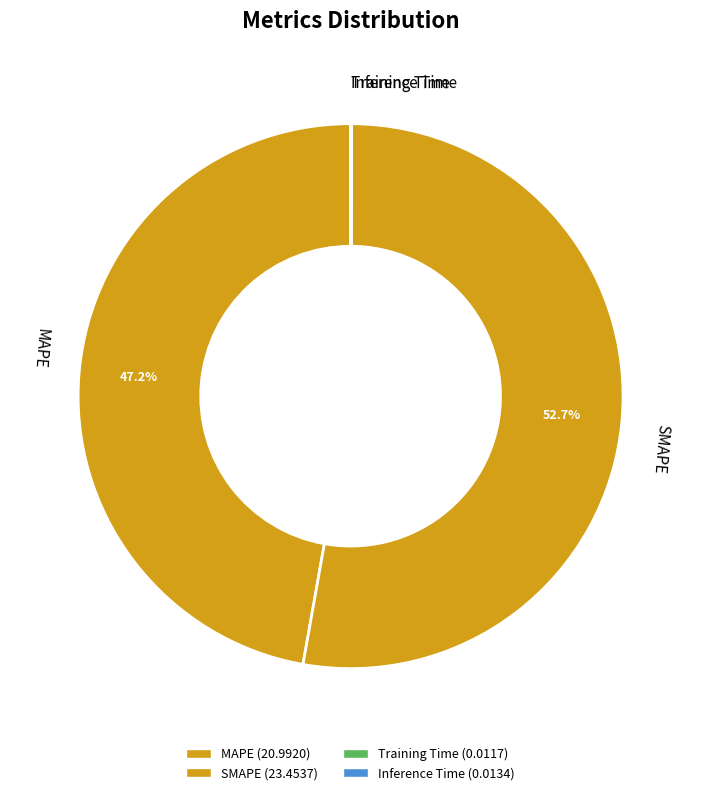

What is the majority slice?

SMAPE